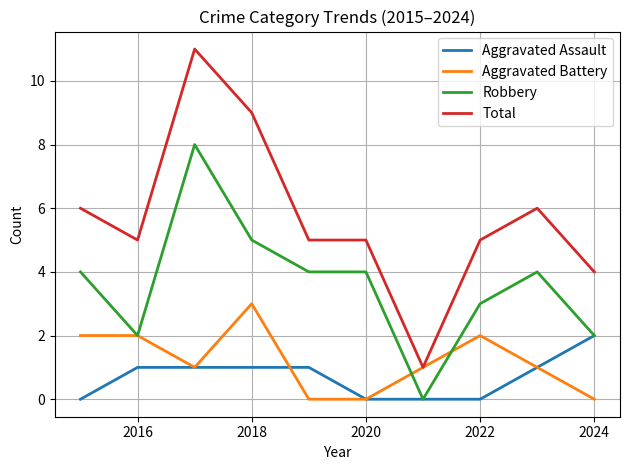

Rank the series by their maximum value, from highest to lowest.

Total, Robbery, Aggravated Battery, Aggravated Assault